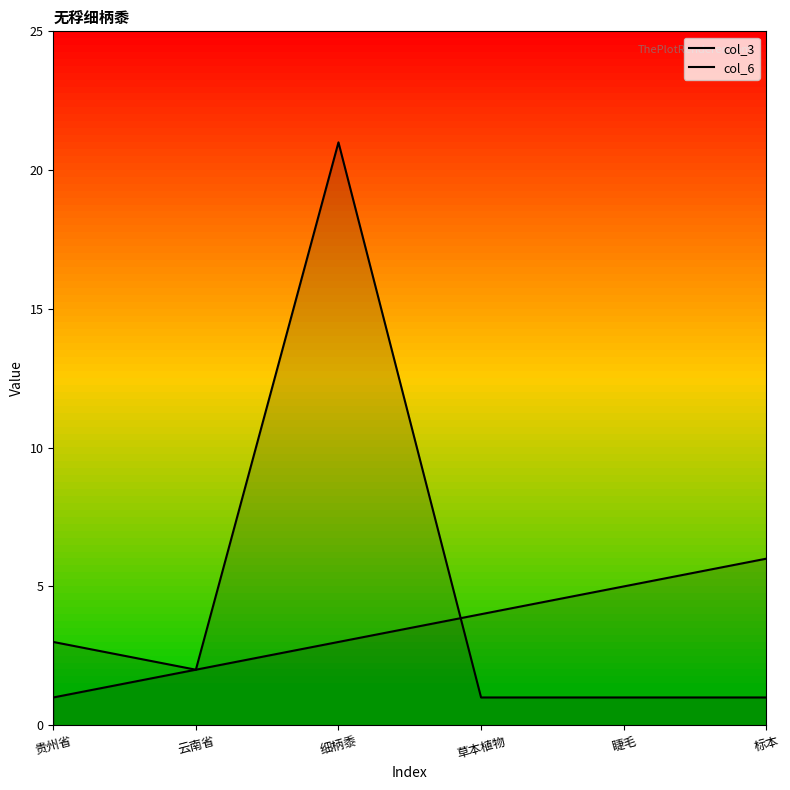

The value of col_6 at 草本植物 is 1. True or false?

True